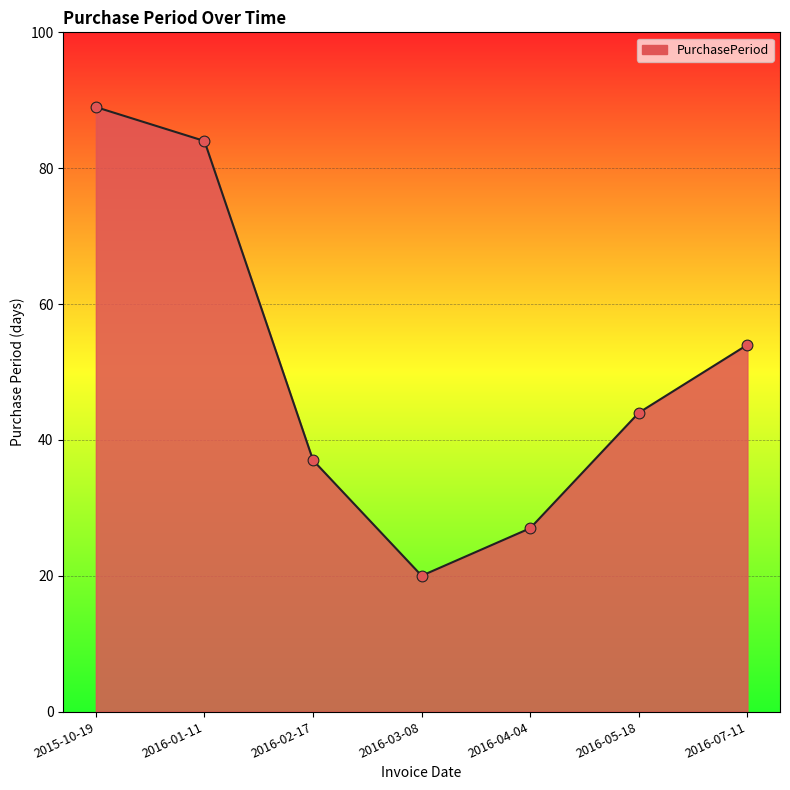

What is the ratio of the value at 2016-03-08 to the value at 2016-05-18?

0.5